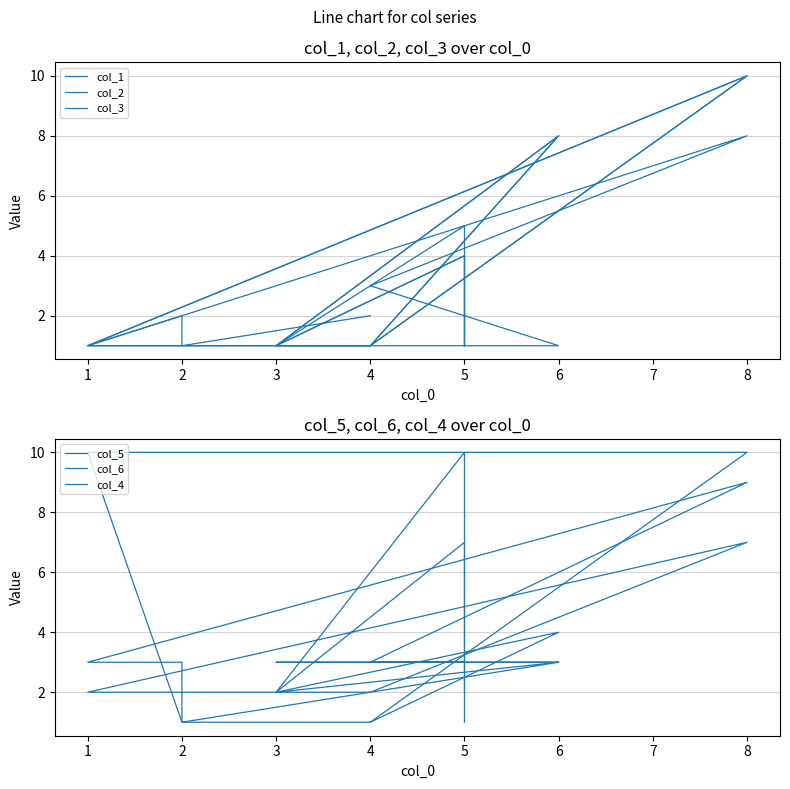

Where is col_4 nearest to the value 4?

6